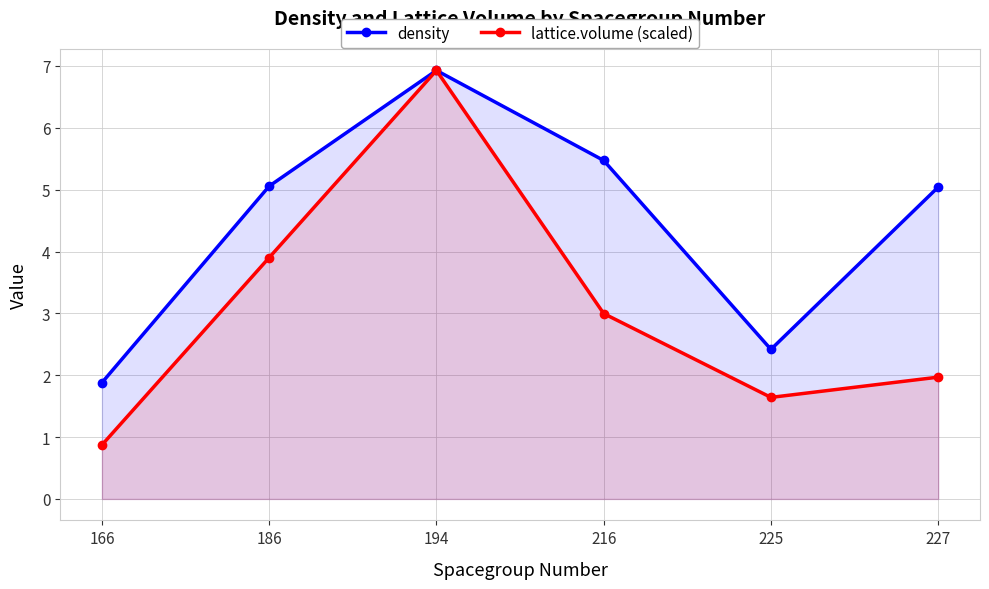

True or false: density has more than 2 interior local peaks.

False